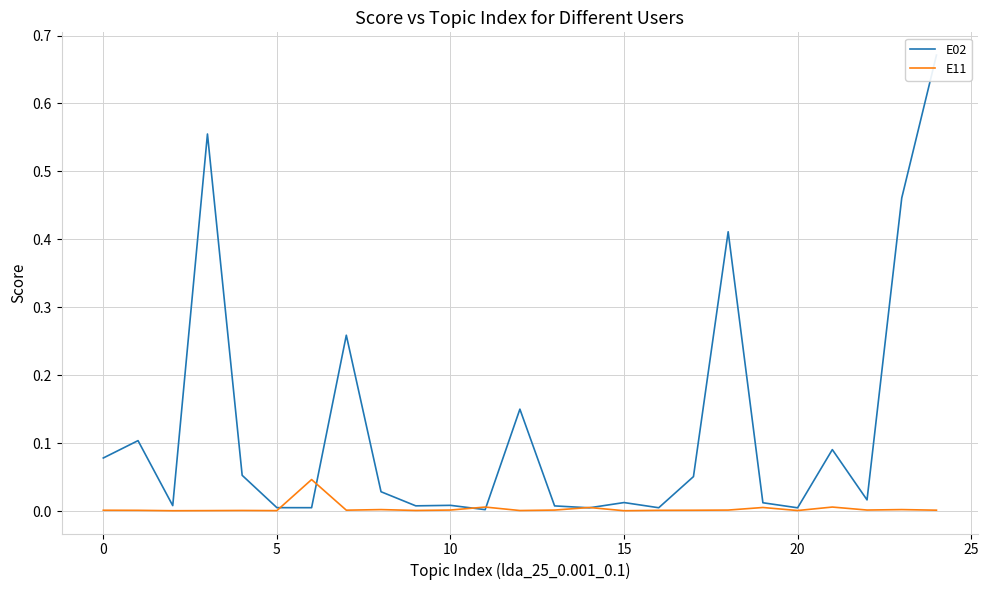

At which label is E02 closest to 0?

11